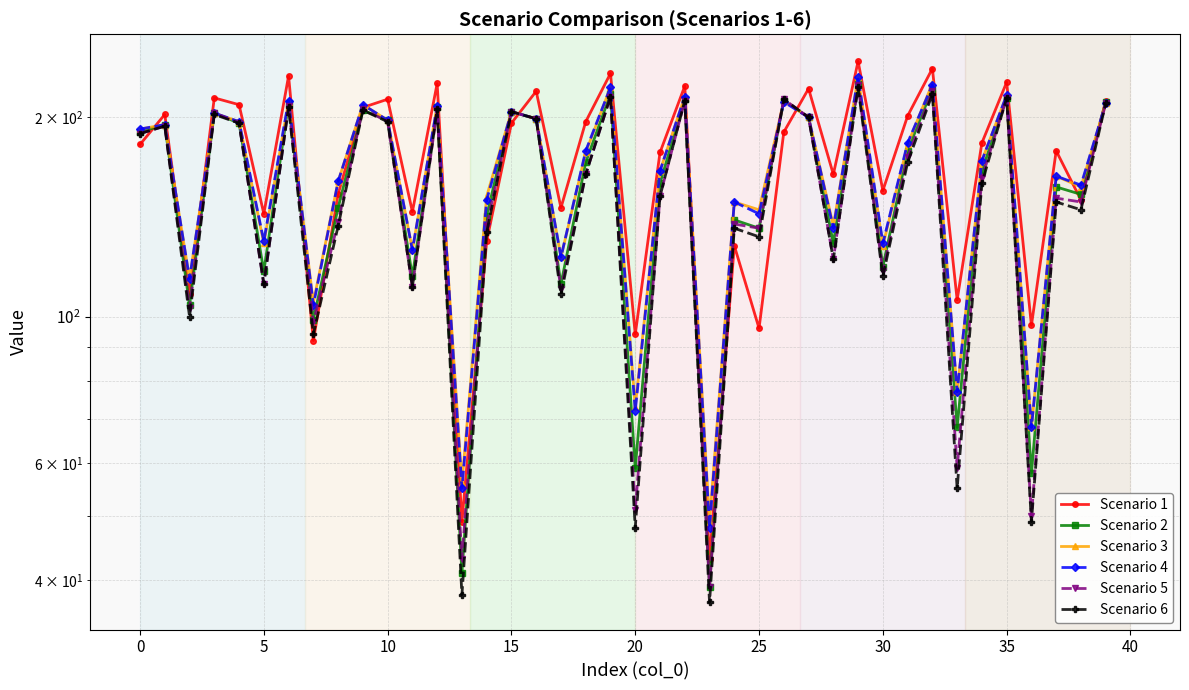

Which series has the widest spread of values?

Scenario 1